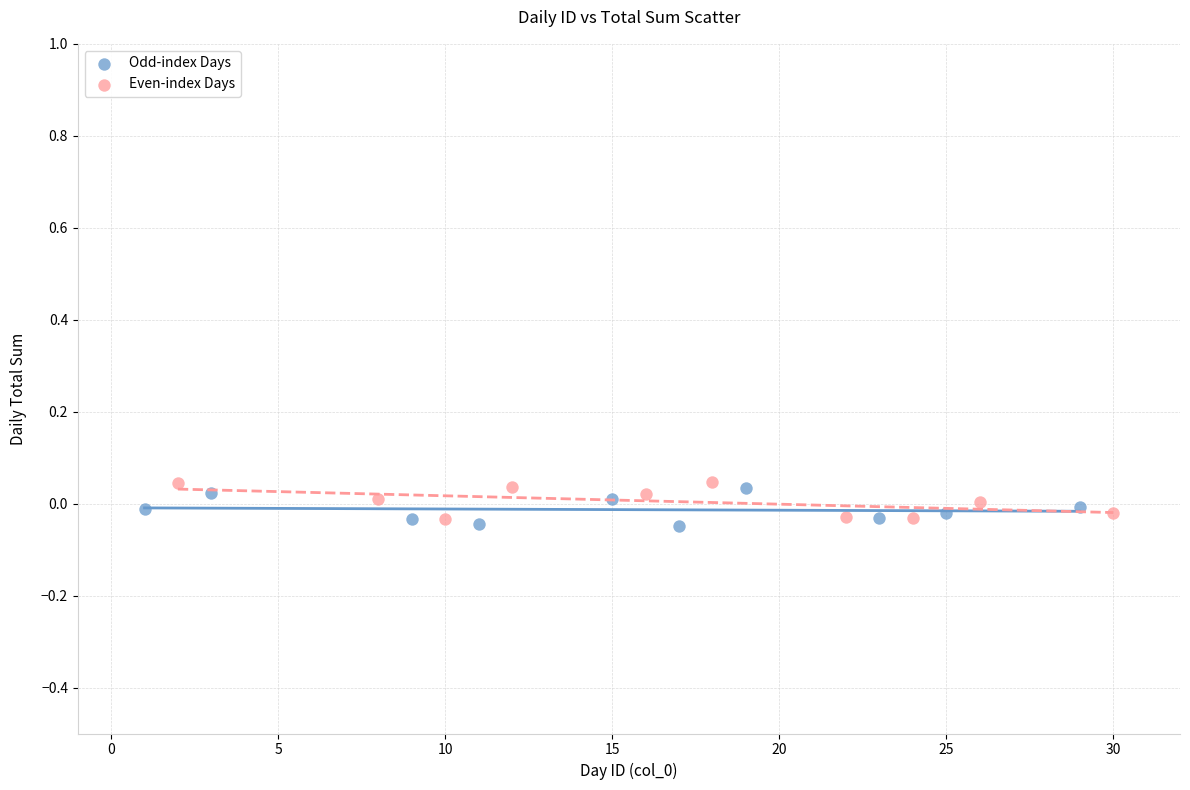

Which series contains the highest Y value?

Even-index Days